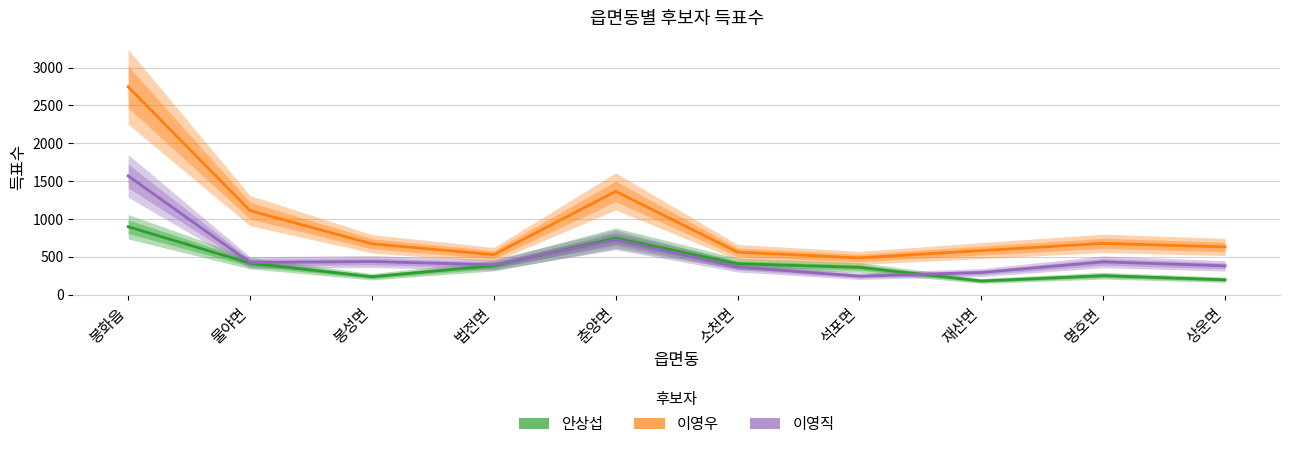

What is the lowest value of the 안상섭 series?

180